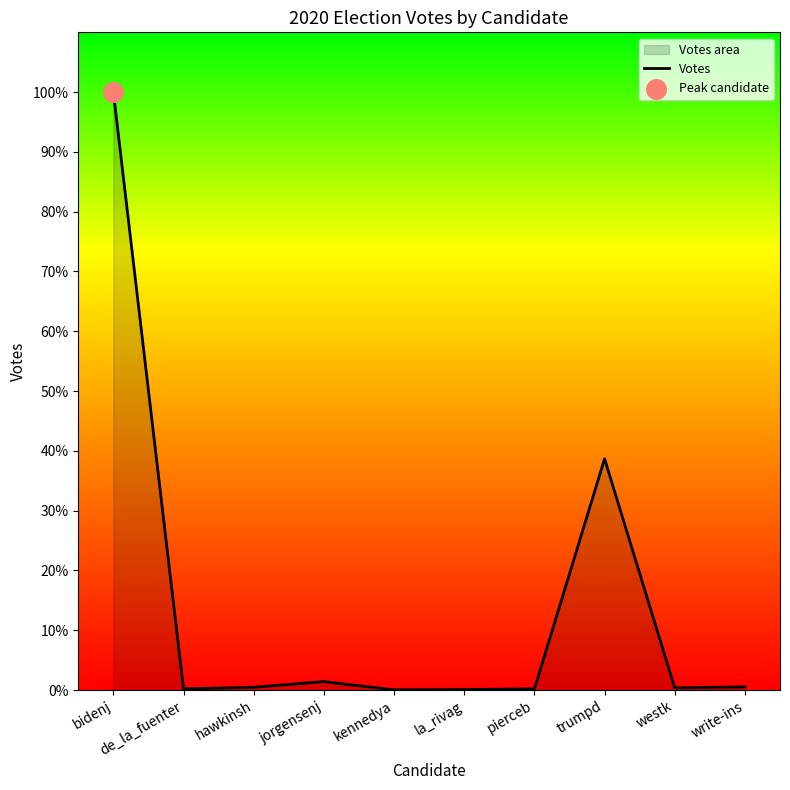

Between bidenj and hawkinsh, which is larger?

bidenj